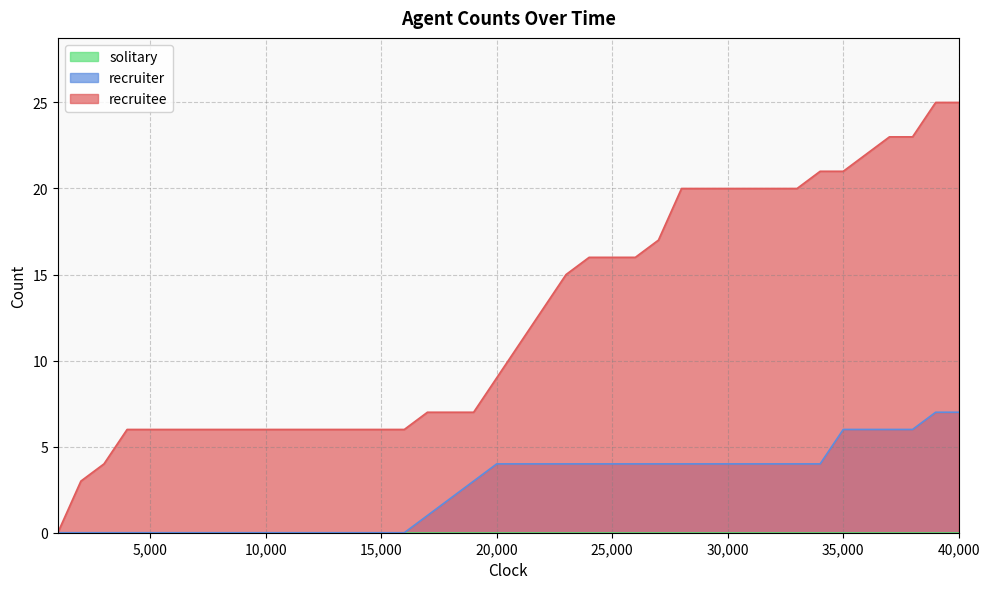

Which series has the largest range (max minus min)?

recruitee